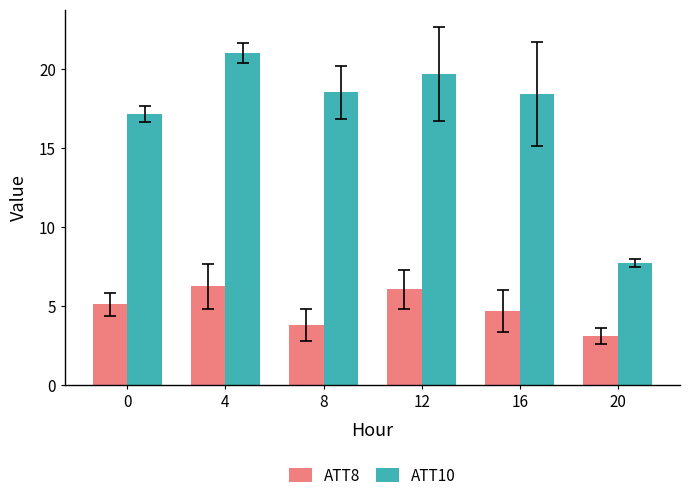

The value of ATT10 at 16 is 18.4. True or false?

True